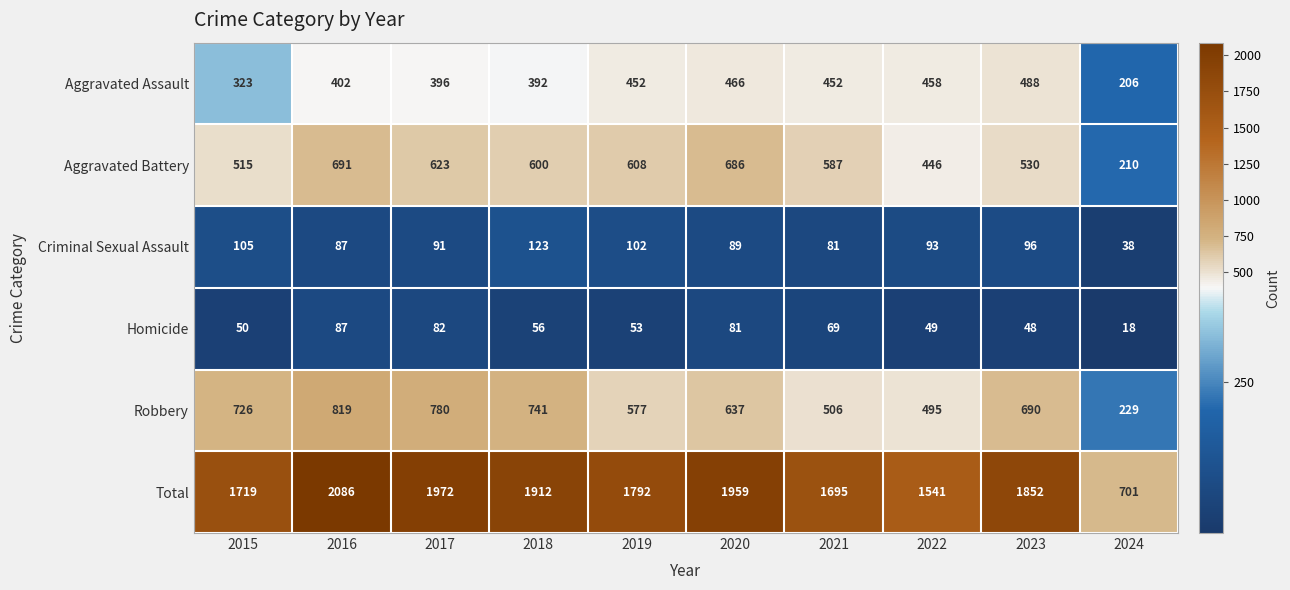

How many distinct data groups are displayed?

6